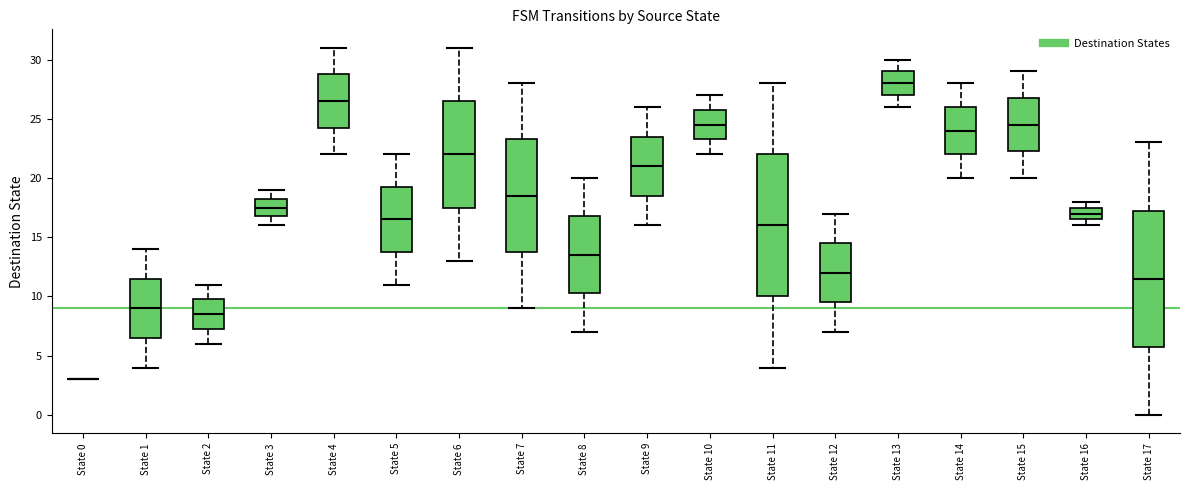

Where does the lower whisker of the box for State 10 end on the y-axis? The values are not printed on the chart, so give them approximately, as read against the axis.

22.0